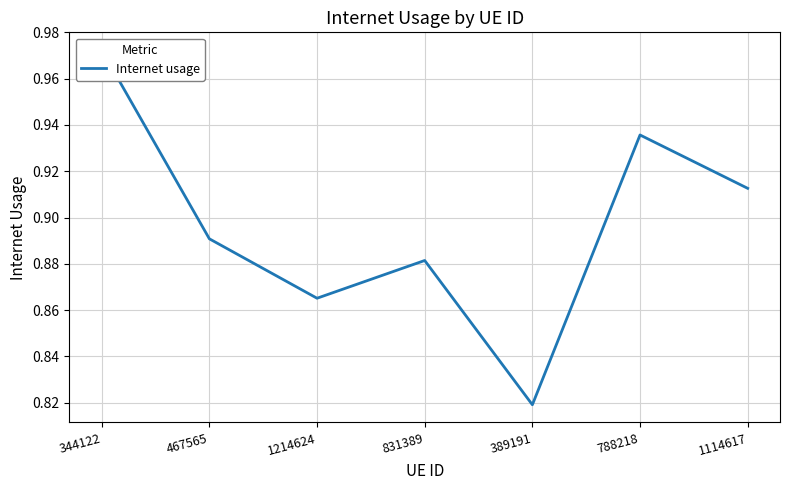

Is it true that the value at 1214624 is 0.9?

True